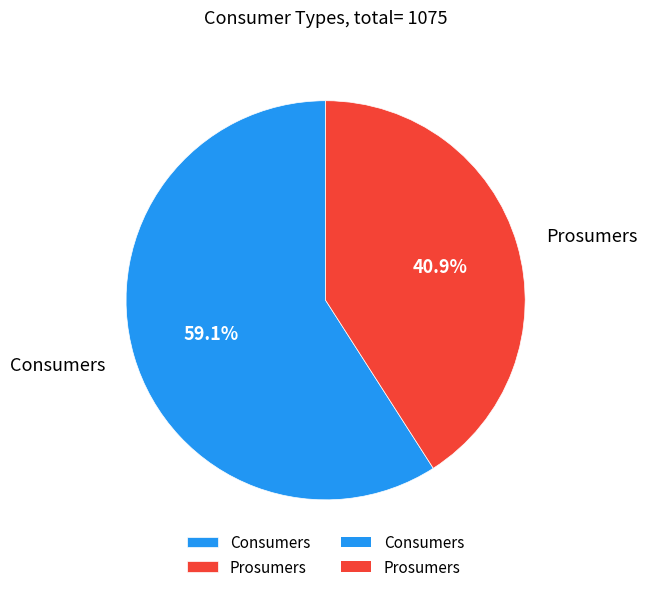

How many segments does this pie chart have?

2